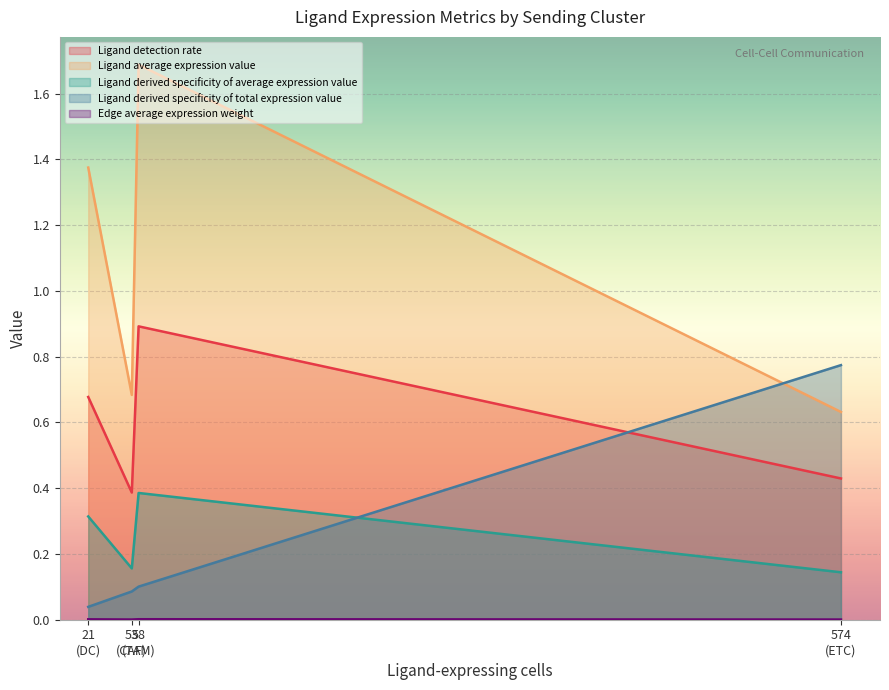

Which series has the widest spread of values?

Ligand average expression value